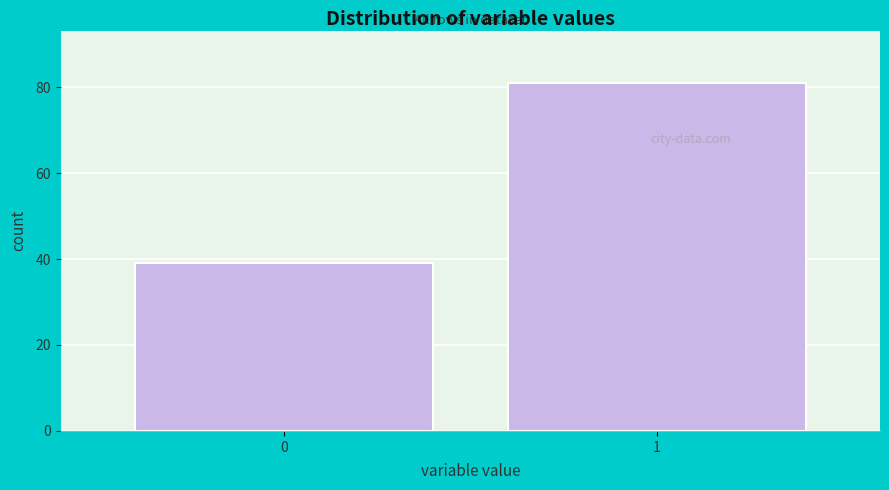

Reading left to right, extract all data points from this chart.

39	81